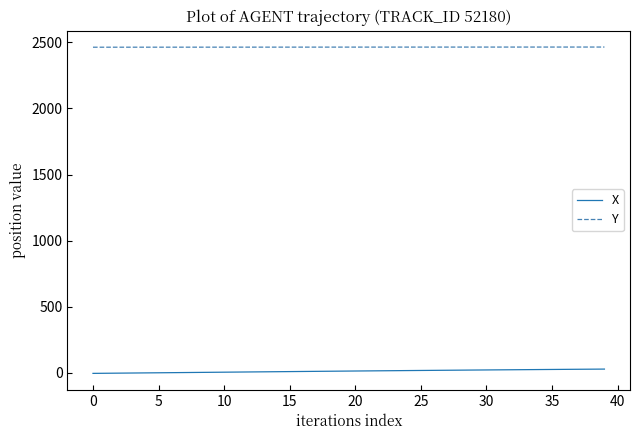

Does the chart display data point markers on the line(s)?

No